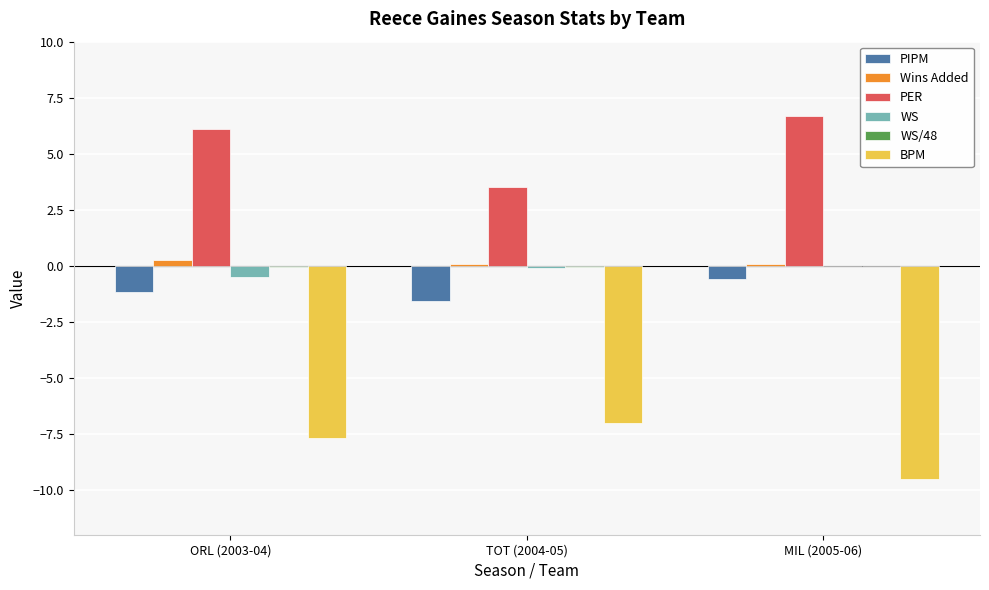

Where is BPM nearest to the value -8?

ORL (2003-04)